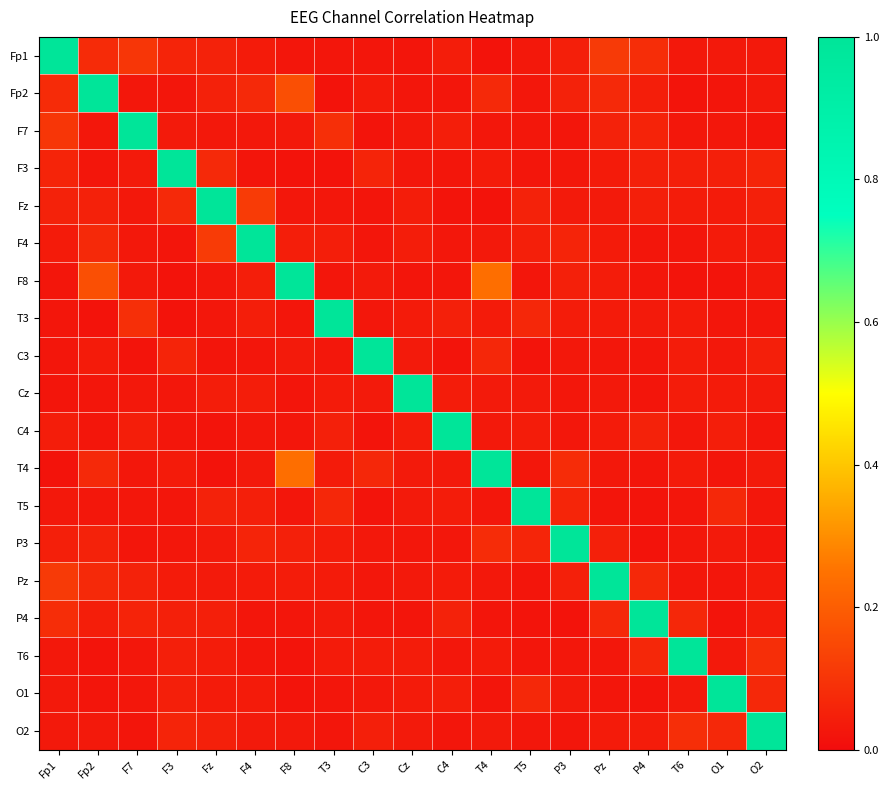

Reading right to left, what are all the values shown in this chart?

Fp1: O2=0.0	O1=0.0	T6=0.0	P4=0.1	Pz=0.1	P3=0.0	T5=0.0	T4=0.0	C4=0.0	Cz=0.0	C3=0.0	T3=0.0	F8=0.0	F4=0.0	Fz=0.1	F3=0.1	F7=0.1	Fp2=0.1	Fp1=1.0
Fp2: O2=0.0	O1=0.0	T6=0.0	P4=0.0	Pz=0.1	P3=0.1	T5=0.0	T4=0.1	C4=0.0	Cz=0.0	C3=0.0	T3=0.0	F8=0.2	F4=0.1	Fz=0.1	F3=0.0	F7=0.0	Fp2=1.0	Fp1=0.1
F7: O2=0.0	O1=0.0	T6=0.0	P4=0.1	Pz=0.1	P3=0.0	T5=0.0	T4=0.0	C4=0.0	Cz=0.0	C3=0.0	T3=0.1	F8=0.0	F4=0.0	Fz=0.0	F3=0.0	F7=1.0	Fp2=0.0	Fp1=0.1
F3: O2=0.1	O1=0.0	T6=0.0	P4=0.1	Pz=0.0	P3=0.0	T5=0.0	T4=0.0	C4=0.0	Cz=0.0	C3=0.1	T3=0.0	F8=0.0	F4=0.0	Fz=0.1	F3=1.0	F7=0.0	Fp2=0.0	Fp1=0.1
Fz: O2=0.1	O1=0.0	T6=0.0	P4=0.0	Pz=0.0	P3=0.0	T5=0.1	T4=0.0	C4=0.0	Cz=0.0	C3=0.0	T3=0.0	F8=0.0	F4=0.1	Fz=1.0	F3=0.1	F7=0.0	Fp2=0.1	Fp1=0.1
F4: O2=0.0	O1=0.0	T6=0.0	P4=0.0	Pz=0.0	P3=0.1	T5=0.0	T4=0.0	C4=0.0	Cz=0.0	C3=0.0	T3=0.0	F8=0.0	F4=1.0	Fz=0.1	F3=0.0	F7=0.0	Fp2=0.1	Fp1=0.0
F8: O2=0.0	O1=0.0	T6=0.0	P4=0.0	Pz=0.0	P3=0.0	T5=0.0	T4=0.2	C4=0.0	Cz=0.0	C3=0.0	T3=0.0	F8=1.0	F4=0.0	Fz=0.0	F3=0.0	F7=0.0	Fp2=0.2	Fp1=0.0
T3: O2=0.0	O1=0.0	T6=0.0	P4=0.0	Pz=0.0	P3=0.0	T5=0.1	T4=0.0	C4=0.1	Cz=0.0	C3=0.0	T3=1.0	F8=0.0	F4=0.0	Fz=0.0	F3=0.0	F7=0.1	Fp2=0.0	Fp1=0.0
C3: O2=0.0	O1=0.0	T6=0.0	P4=0.0	Pz=0.0	P3=0.0	T5=0.0	T4=0.1	C4=0.0	Cz=0.0	C3=1.0	T3=0.0	F8=0.0	F4=0.0	Fz=0.0	F3=0.1	F7=0.0	Fp2=0.0	Fp1=0.0
Cz: O2=0.0	O1=0.0	T6=0.0	P4=0.0	Pz=0.0	P3=0.0	T5=0.0	T4=0.0	C4=0.0	Cz=1.0	C3=0.0	T3=0.0	F8=0.0	F4=0.0	Fz=0.0	F3=0.0	F7=0.0	Fp2=0.0	Fp1=0.0
C4: O2=0.0	O1=0.0	T6=0.0	P4=0.1	Pz=0.0	P3=0.0	T5=0.0	T4=0.0	C4=1.0	Cz=0.0	C3=0.0	T3=0.1	F8=0.0	F4=0.0	Fz=0.0	F3=0.0	F7=0.0	Fp2=0.0	Fp1=0.0
T4: O2=0.0	O1=0.0	T6=0.0	P4=0.0	Pz=0.0	P3=0.1	T5=0.0	T4=1.0	C4=0.0	Cz=0.0	C3=0.1	T3=0.0	F8=0.2	F4=0.0	Fz=0.0	F3=0.0	F7=0.0	Fp2=0.1	Fp1=0.0
T5: O2=0.0	O1=0.1	T6=0.0	P4=0.0	Pz=0.0	P3=0.1	T5=1.0	T4=0.0	C4=0.0	Cz=0.0	C3=0.0	T3=0.1	F8=0.0	F4=0.0	Fz=0.1	F3=0.0	F7=0.0	Fp2=0.0	Fp1=0.0
P3: O2=0.0	O1=0.0	T6=0.0	P4=0.0	Pz=0.1	P3=1.0	T5=0.1	T4=0.1	C4=0.0	Cz=0.0	C3=0.0	T3=0.0	F8=0.0	F4=0.1	Fz=0.0	F3=0.0	F7=0.0	Fp2=0.1	Fp1=0.0
Pz: O2=0.0	O1=0.0	T6=0.0	P4=0.1	Pz=1.0	P3=0.1	T5=0.0	T4=0.0	C4=0.0	Cz=0.0	C3=0.0	T3=0.0	F8=0.0	F4=0.0	Fz=0.0	F3=0.0	F7=0.1	Fp2=0.1	Fp1=0.1
P4: O2=0.0	O1=0.0	T6=0.1	P4=1.0	Pz=0.1	P3=0.0	T5=0.0	T4=0.0	C4=0.1	Cz=0.0	C3=0.0	T3=0.0	F8=0.0	F4=0.0	Fz=0.0	F3=0.1	F7=0.1	Fp2=0.0	Fp1=0.1
T6: O2=0.1	O1=0.0	T6=1.0	P4=0.1	Pz=0.0	P3=0.0	T5=0.0	T4=0.0	C4=0.0	Cz=0.0	C3=0.0	T3=0.0	F8=0.0	F4=0.0	Fz=0.0	F3=0.0	F7=0.0	Fp2=0.0	Fp1=0.0
O1: O2=0.1	O1=1.0	T6=0.0	P4=0.0	Pz=0.0	P3=0.0	T5=0.1	T4=0.0	C4=0.0	Cz=0.0	C3=0.0	T3=0.0	F8=0.0	F4=0.0	Fz=0.0	F3=0.0	F7=0.0	Fp2=0.0	Fp1=0.0
O2: O2=1.0	O1=0.1	T6=0.1	P4=0.0	Pz=0.0	P3=0.0	T5=0.0	T4=0.0	C4=0.0	Cz=0.0	C3=0.0	T3=0.0	F8=0.0	F4=0.0	Fz=0.1	F3=0.1	F7=0.0	Fp2=0.0	Fp1=0.0